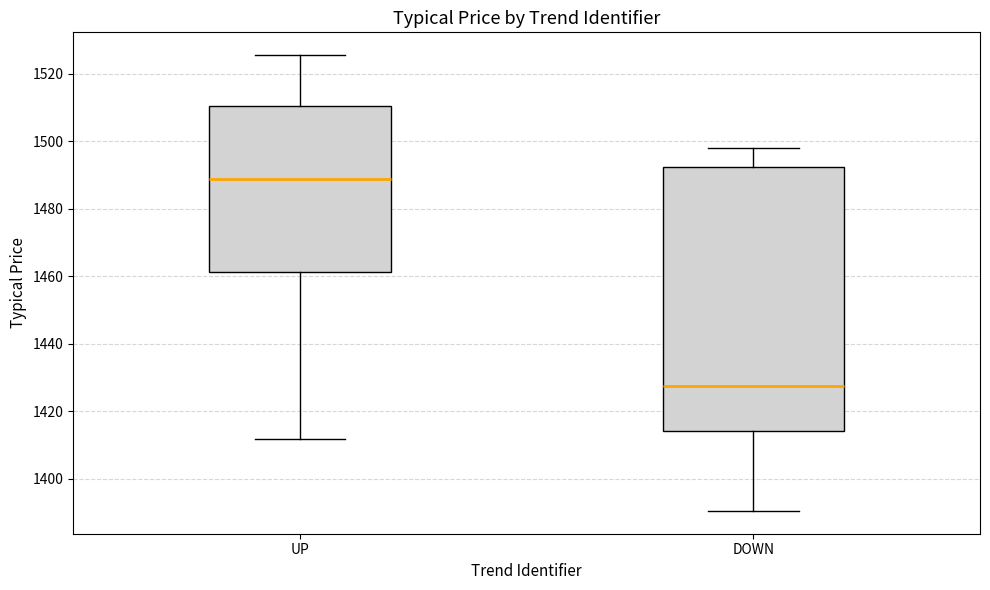

Reading left to right, transcribe this box plot: for each box, give where its median line is, the range the box spans, and where its two whiskers end, as read against the y-axis. The values are not printed on the chart, so give them approximately, as read against the axis.

UP: median 1488, box 1462 to 1510, whiskers 1412 to 1526
DOWN: median 1428, box 1414 to 1492, whiskers 1390 to 1498